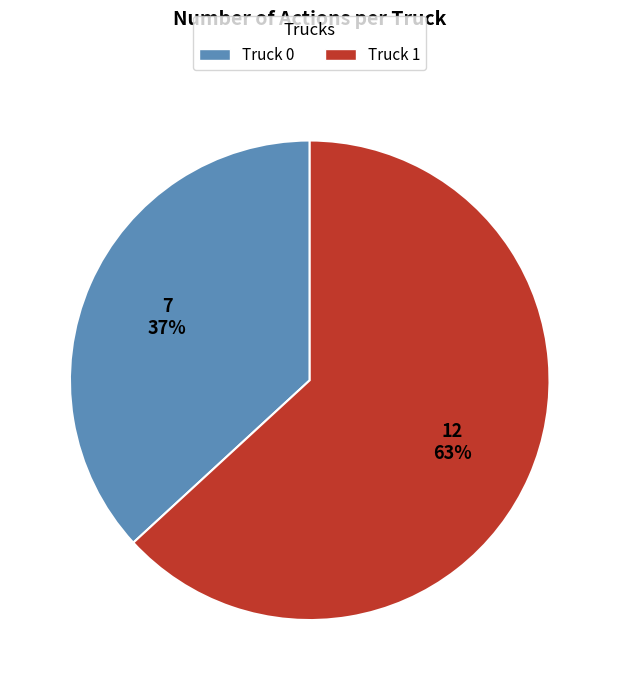

How many slices are in this pie chart?

2